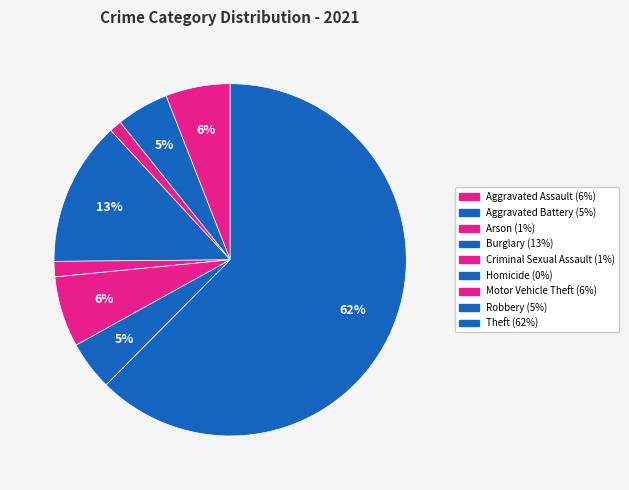

To the nearest percent, what is the difference between the Aggravated Battery and Arson slice percentages?

4%